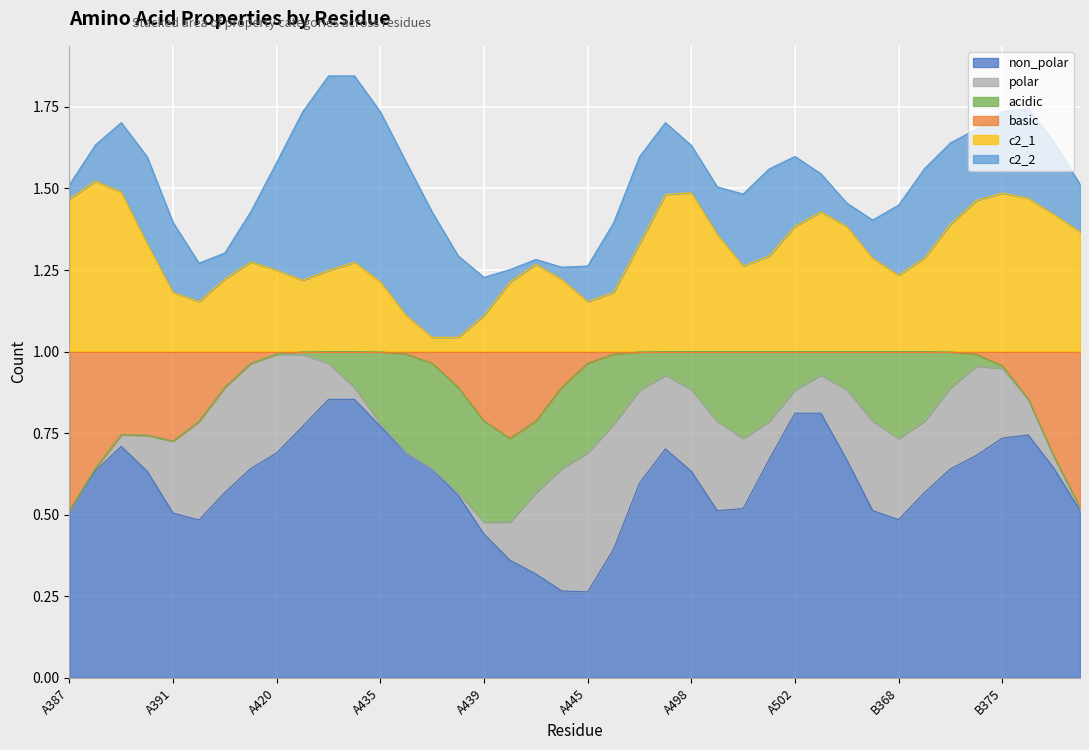

What position from the right is A421?

31